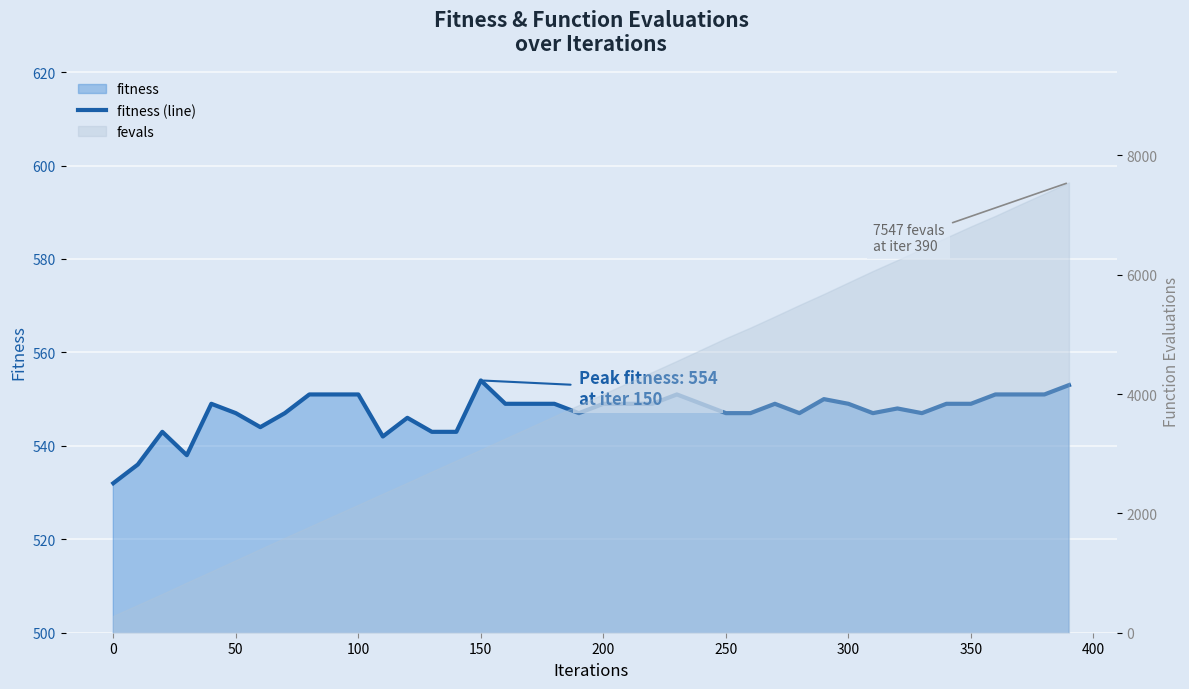

True or false: there are more than 0 points higher than both neighbors.

True